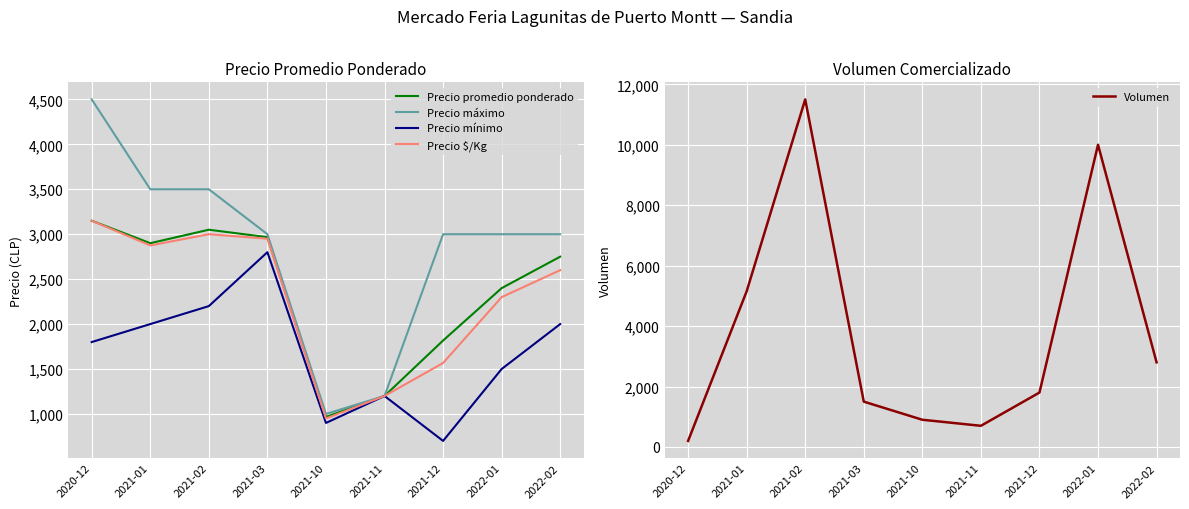

Reading left to right, list all the values displayed in this chart.

Precio promedio ponderado: 2020-12=3150	2021-01=2900	2021-02=3050	2021-03=2967	2021-10=967	2021-11=1200	2021-12=1817	2022-01=2400	2022-02=2750
Precio máximo: 2020-12=4500	2021-01=3500	2021-02=3500	2021-03=3000	2021-10=1000	2021-11=1200	2021-12=3000	2022-01=3000	2022-02=3000
Precio mínimo: 2020-12=1800	2021-01=2000	2021-02=2200	2021-03=2800	2021-10=900	2021-11=1200	2021-12=700	2022-01=1500	2022-02=2000
Precio $/Kg: 2020-12=3150	2021-01=2875	2021-02=3000	2021-03=2950	2021-10=950	2021-11=1200	2021-12=1567	2022-01=2300	2022-02=2600
Volumen: 2020-12=200	2021-01=5150	2021-02=11500	2021-03=1500	2021-10=900	2021-11=700	2021-12=1800	2022-01=10000	2022-02=2800